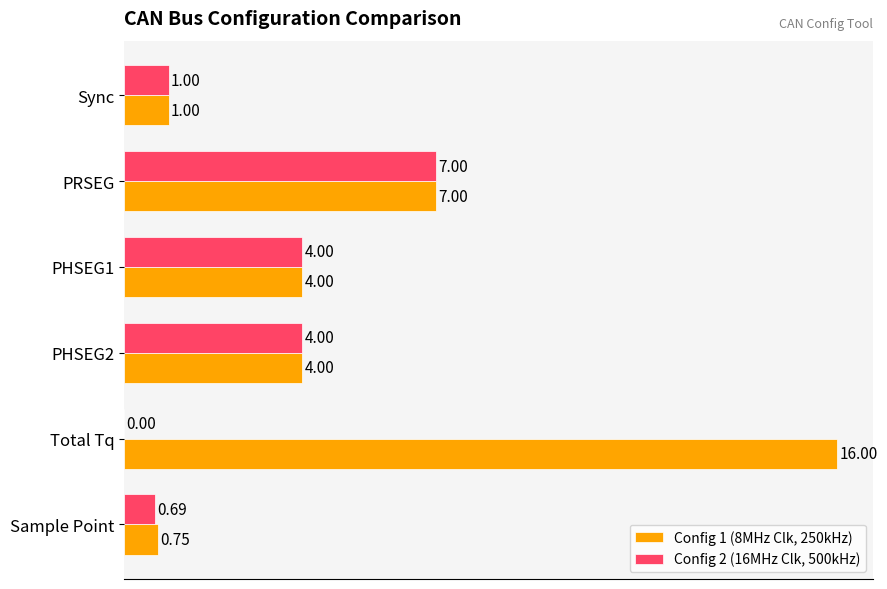

At which label does Config 2 (16MHz Clk, 500kHz) reach its peak?

PRSEG